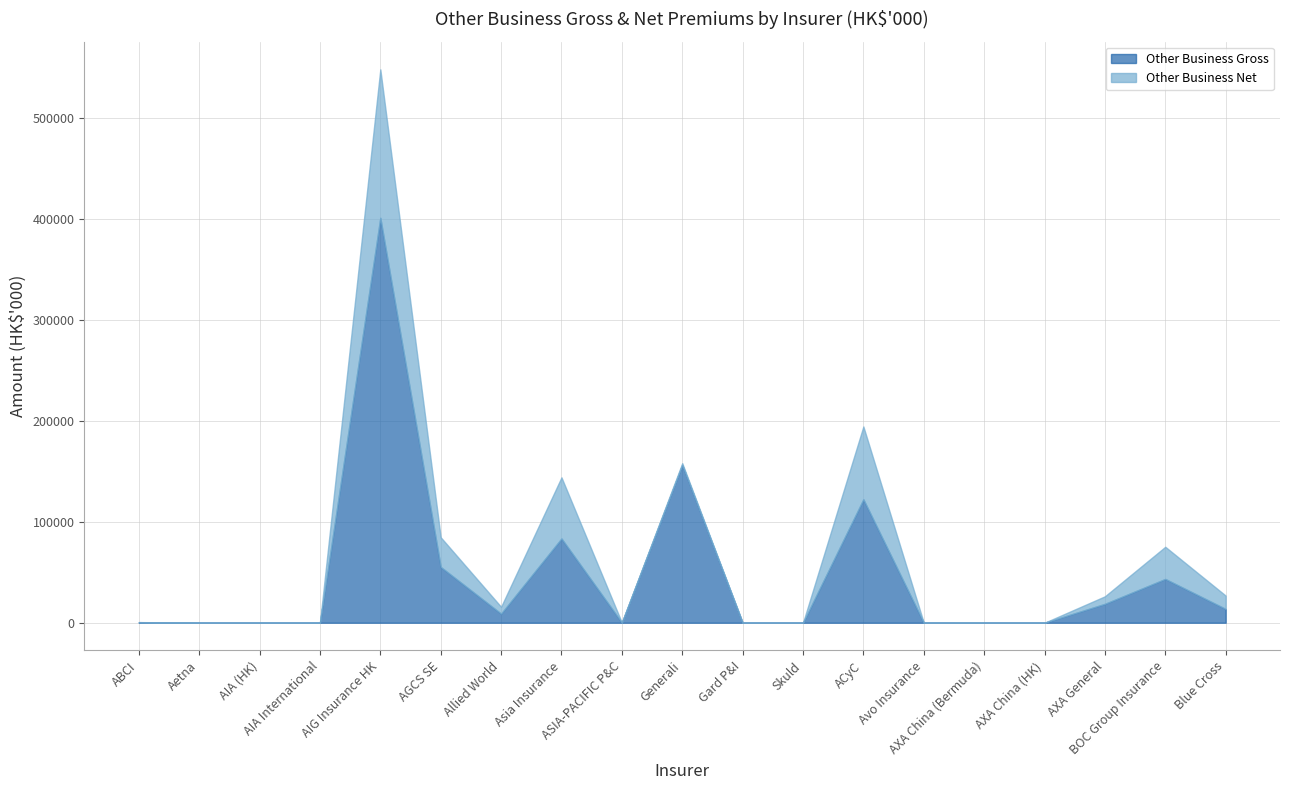

How many lines are shown in the chart?

2